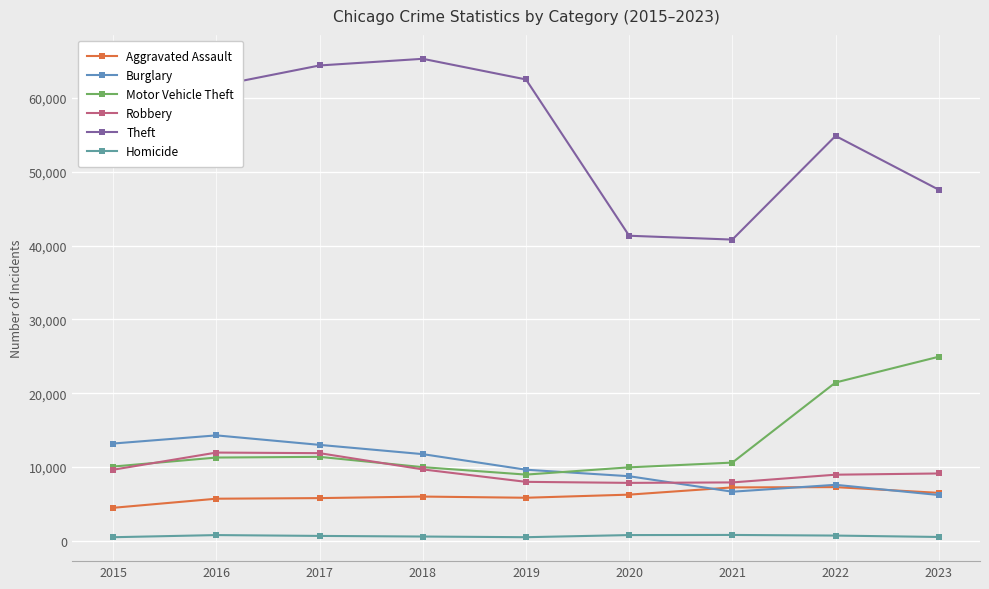

Reading left to right, extract all data points from this chart.

Aggravated Assault: 2015=4480	2016=5712	2017=5793	2018=6001	2019=5841	2020=6263	2021=7242	2022=7281	2023=6503
Burglary: 2015=13184	2016=14289	2017=13001	2018=11747	2019=9638	2020=8758	2021=6659	2022=7594	2023=6212
Motor Vehicle Theft: 2015=10068	2016=11286	2017=11380	2018=9985	2019=8977	2020=9959	2021=10603	2022=21448	2023=24938
Robbery: 2015=9638	2016=11960	2017=11880	2018=9681	2019=7995	2020=7855	2021=7918	2022=8964	2023=9128
Theft: 2015=57350	2016=61621	2017=64386	2018=65287	2019=62492	2020=41324	2021=40804	2022=54844	2023=47559
Homicide: 2015=496	2016=786	2017=672	2018=589	2019=498	2020=787	2021=804	2022=719	2023=530